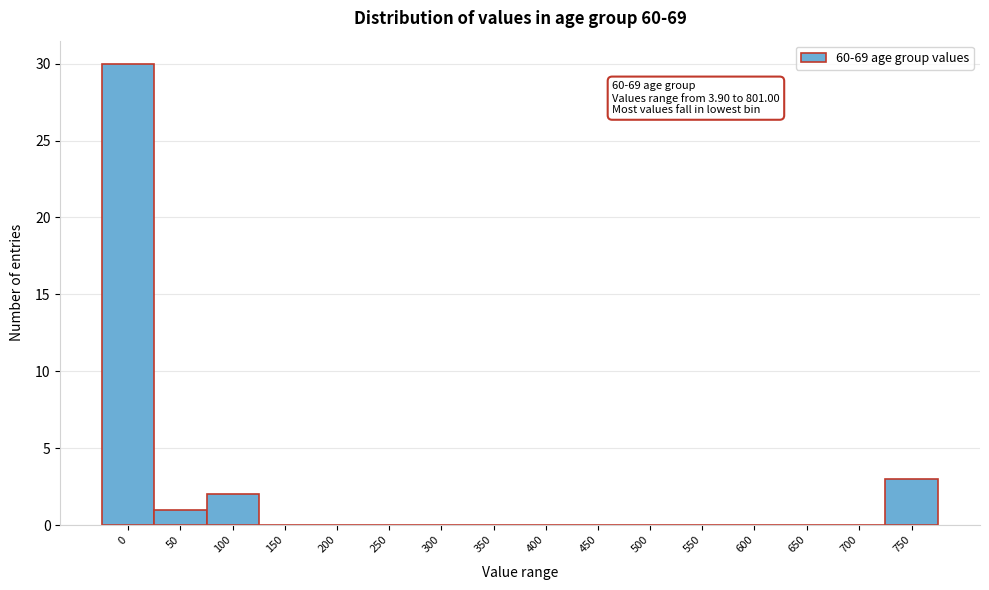

Reading left to right, list all the values displayed in this chart.

0=30	50=1	100=2	150=0	200=0	250=0	300=0	350=0	400=0	450=0	500=0	550=0	600=0	650=0	700=0	750=3